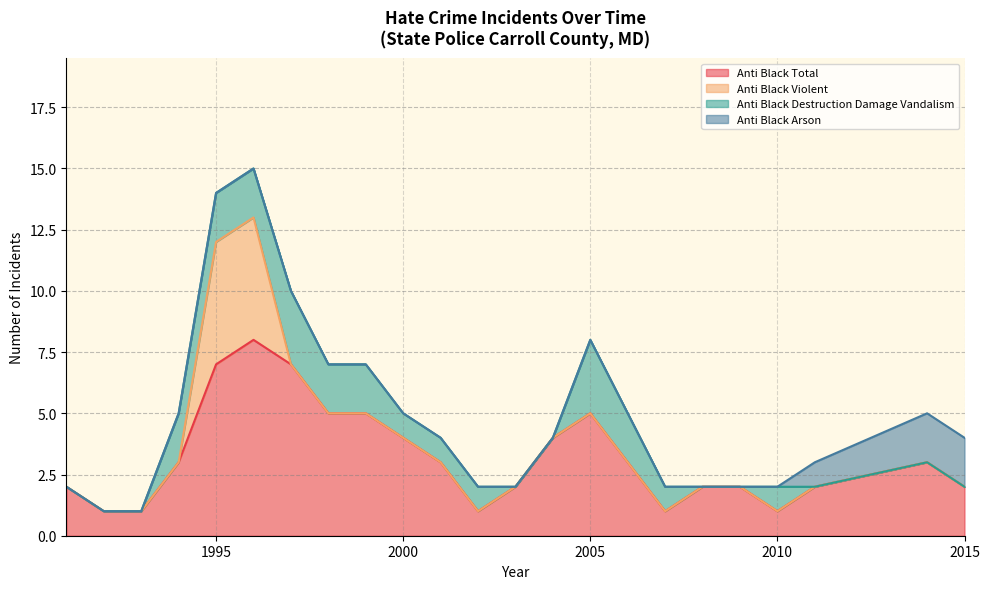

What is the maximum value for Anti Black Total?

8